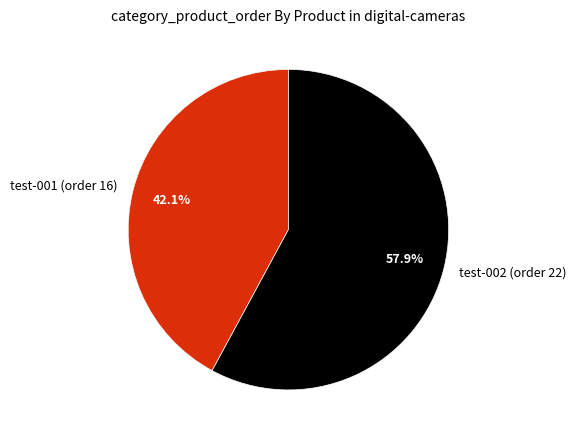

Which slice represents more than half of the pie?

test-002 (order 22)